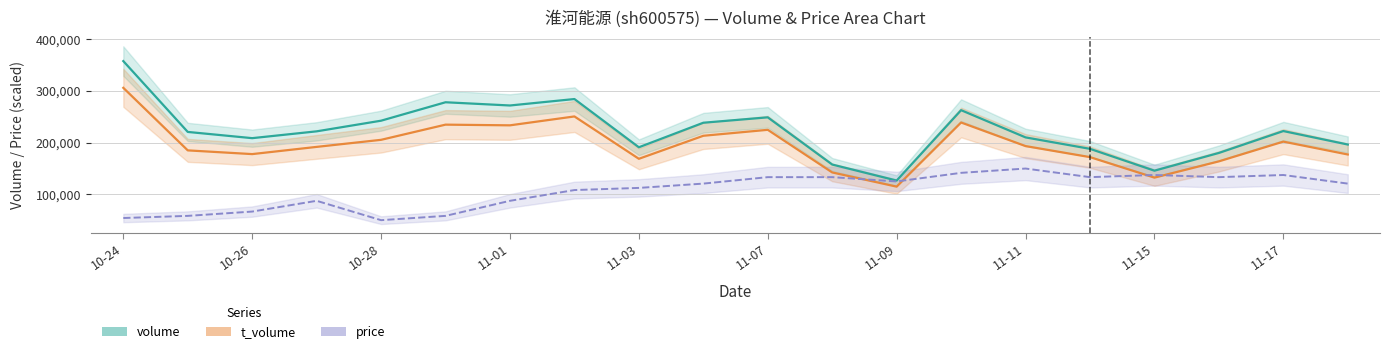

What is the difference between the highest and lowest values at 2022-10-31?

220053.7